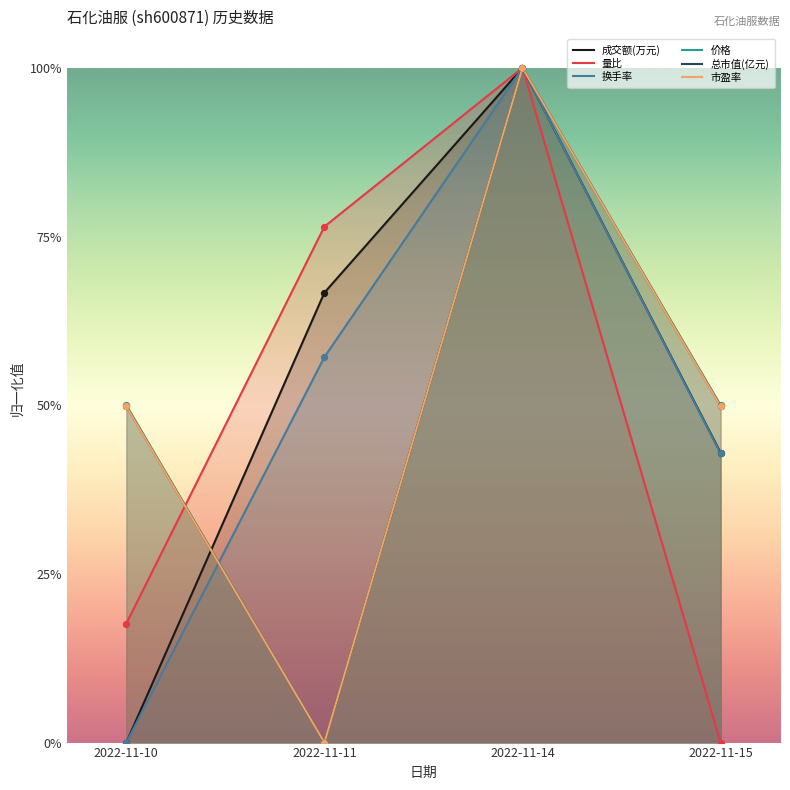

Which series reaches the minimum Y coordinate?

成交额(万元)